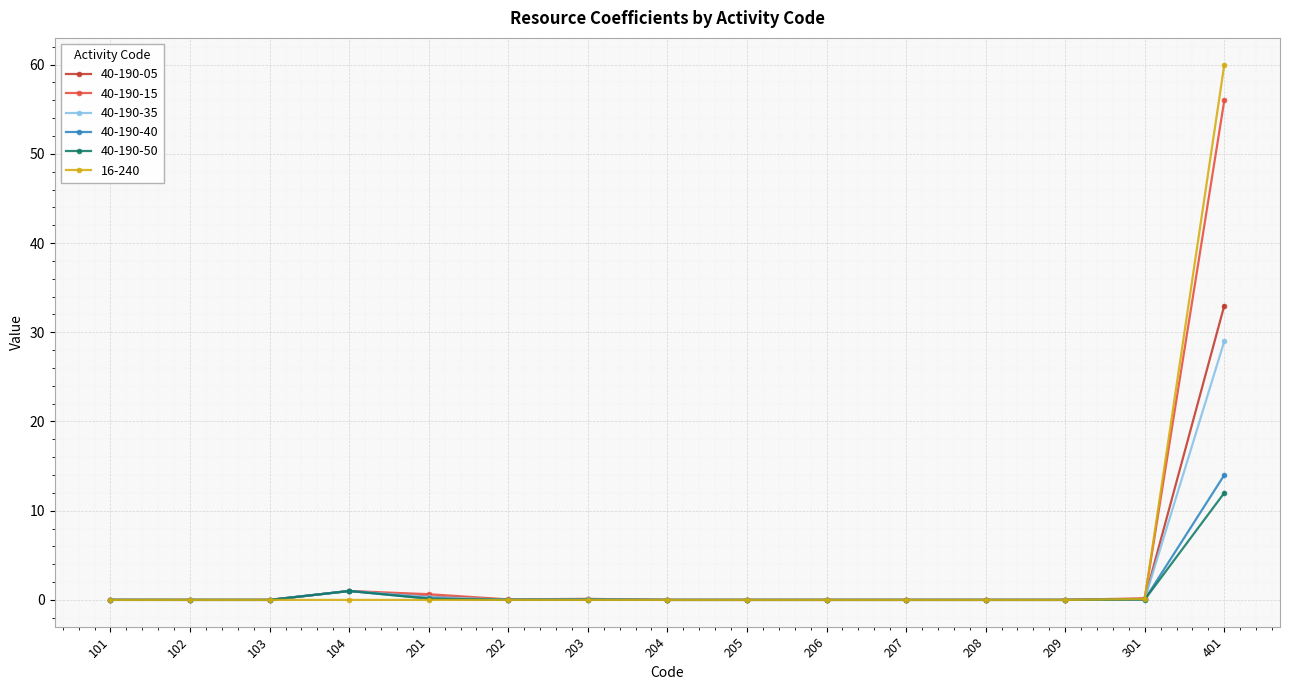

What is the sum of all 40-190-40 values?

15.3